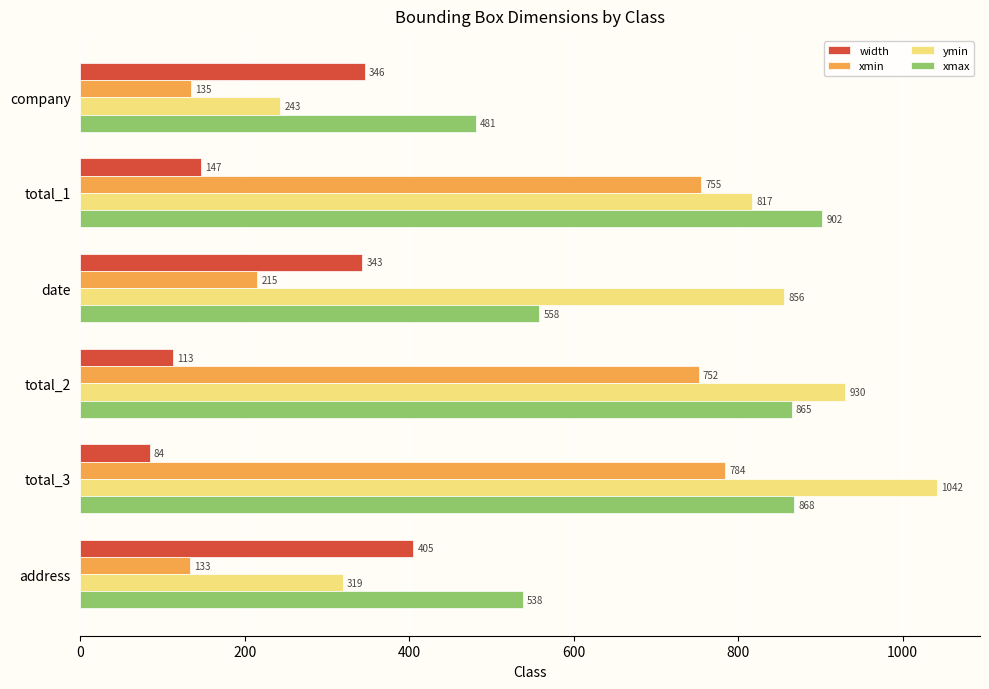

What is the average value of the ymin series?

701